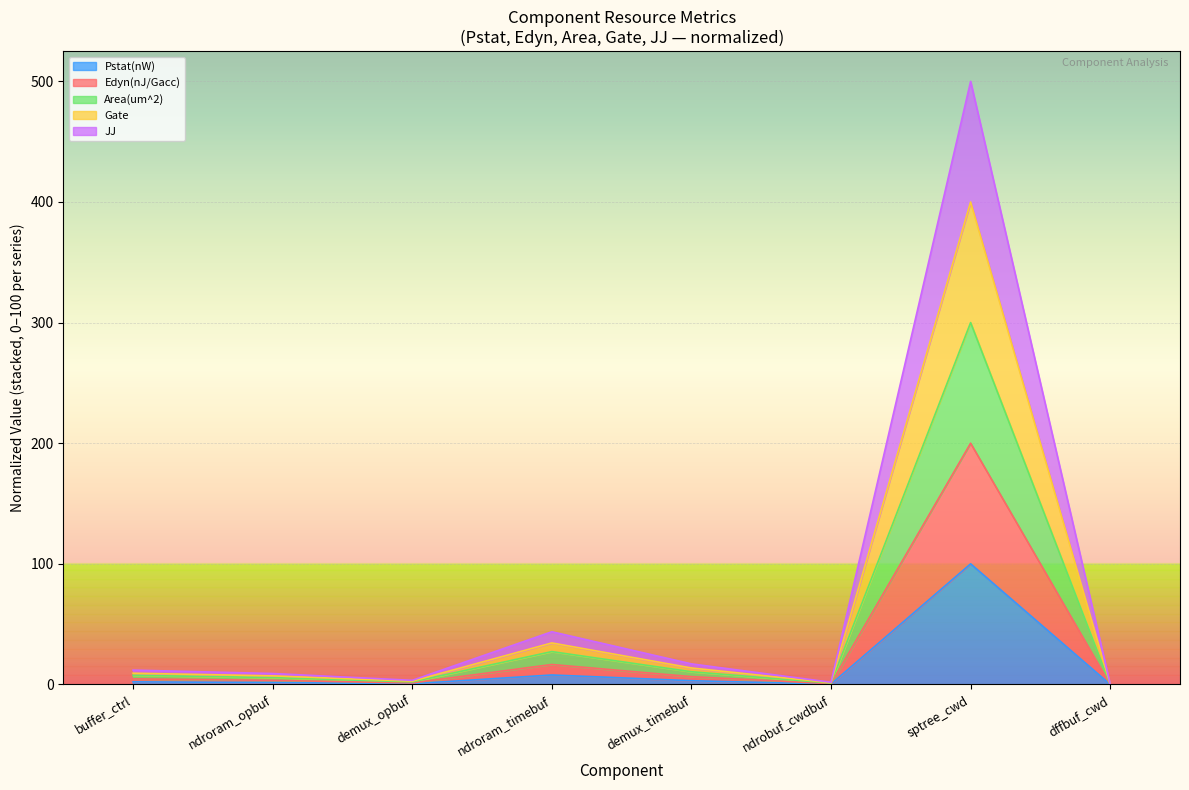

At which category is the sum across all series the highest?

sptree_cwd